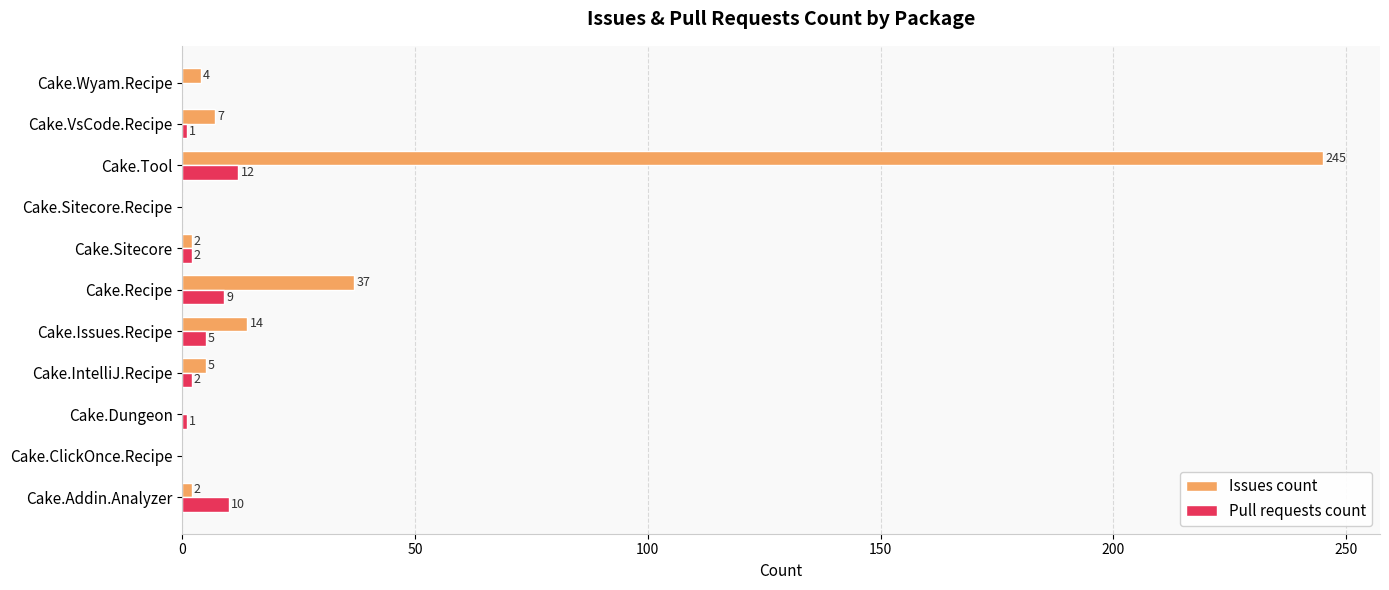

What is the average value of the Issues count series?

29